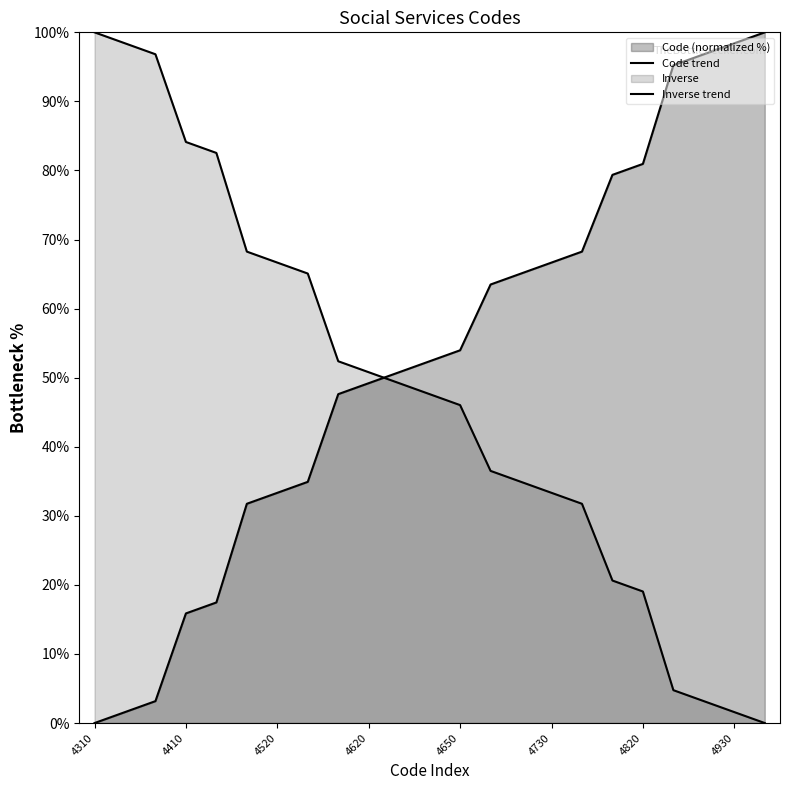

How many values in Code trend are above zero?

22